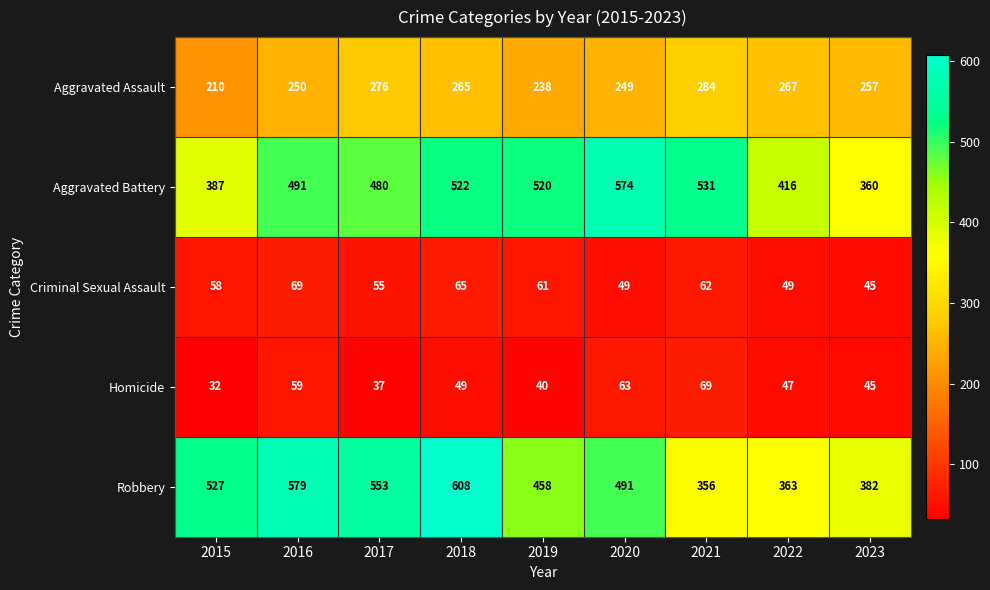

True or false: Homicide has a value of 59 at 2016.

True